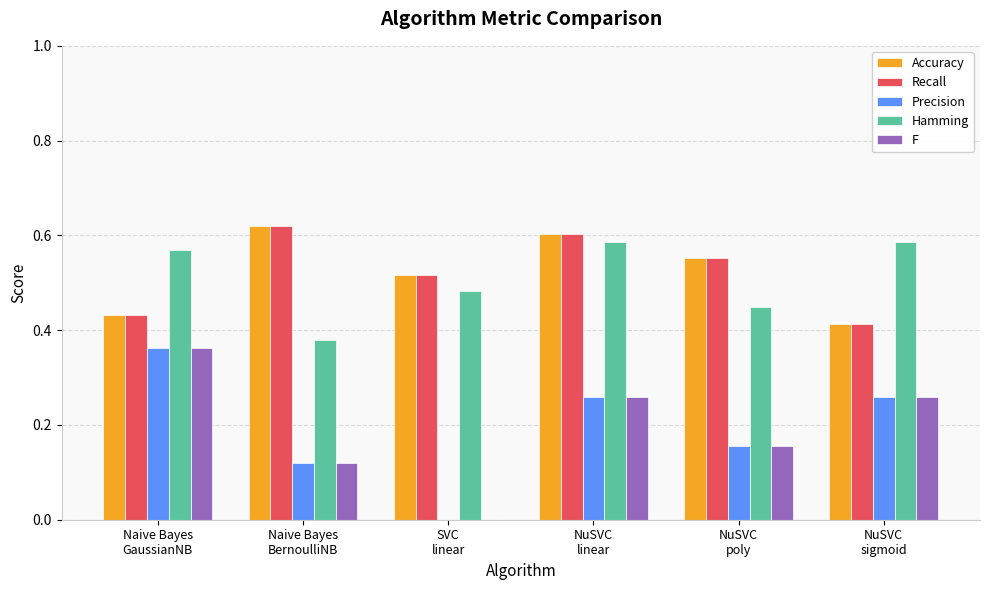

What is the sum of all F values?

1.2